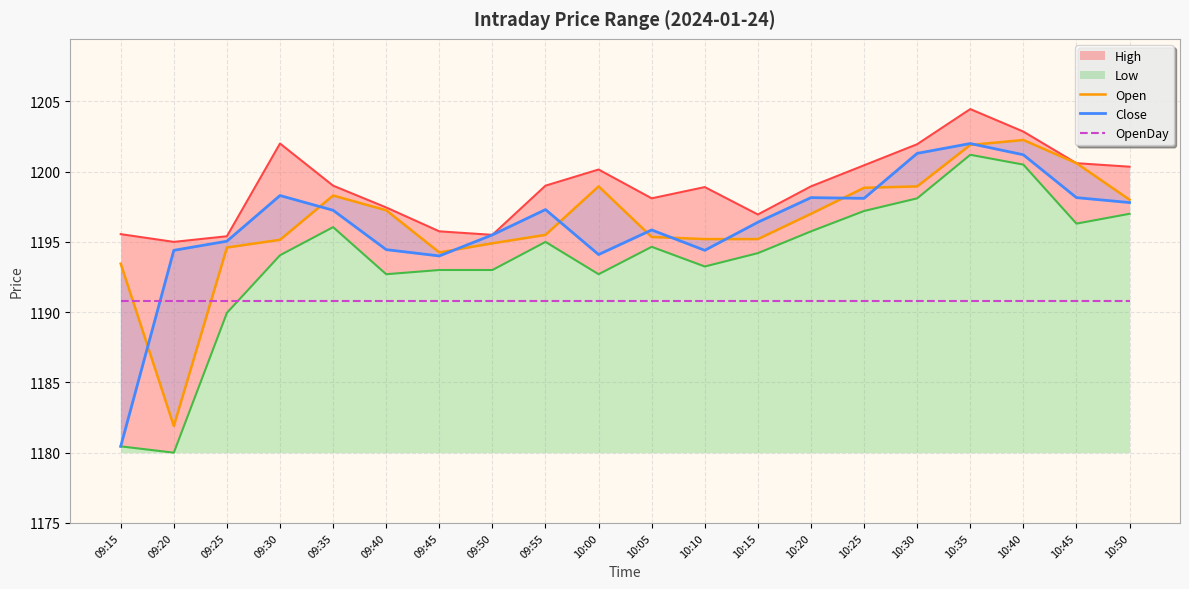

What is the difference between the maximum and second lowest values in the Close series?

8.0